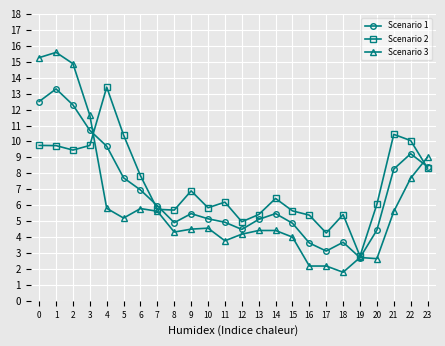

How many lines are shown in the chart?

3